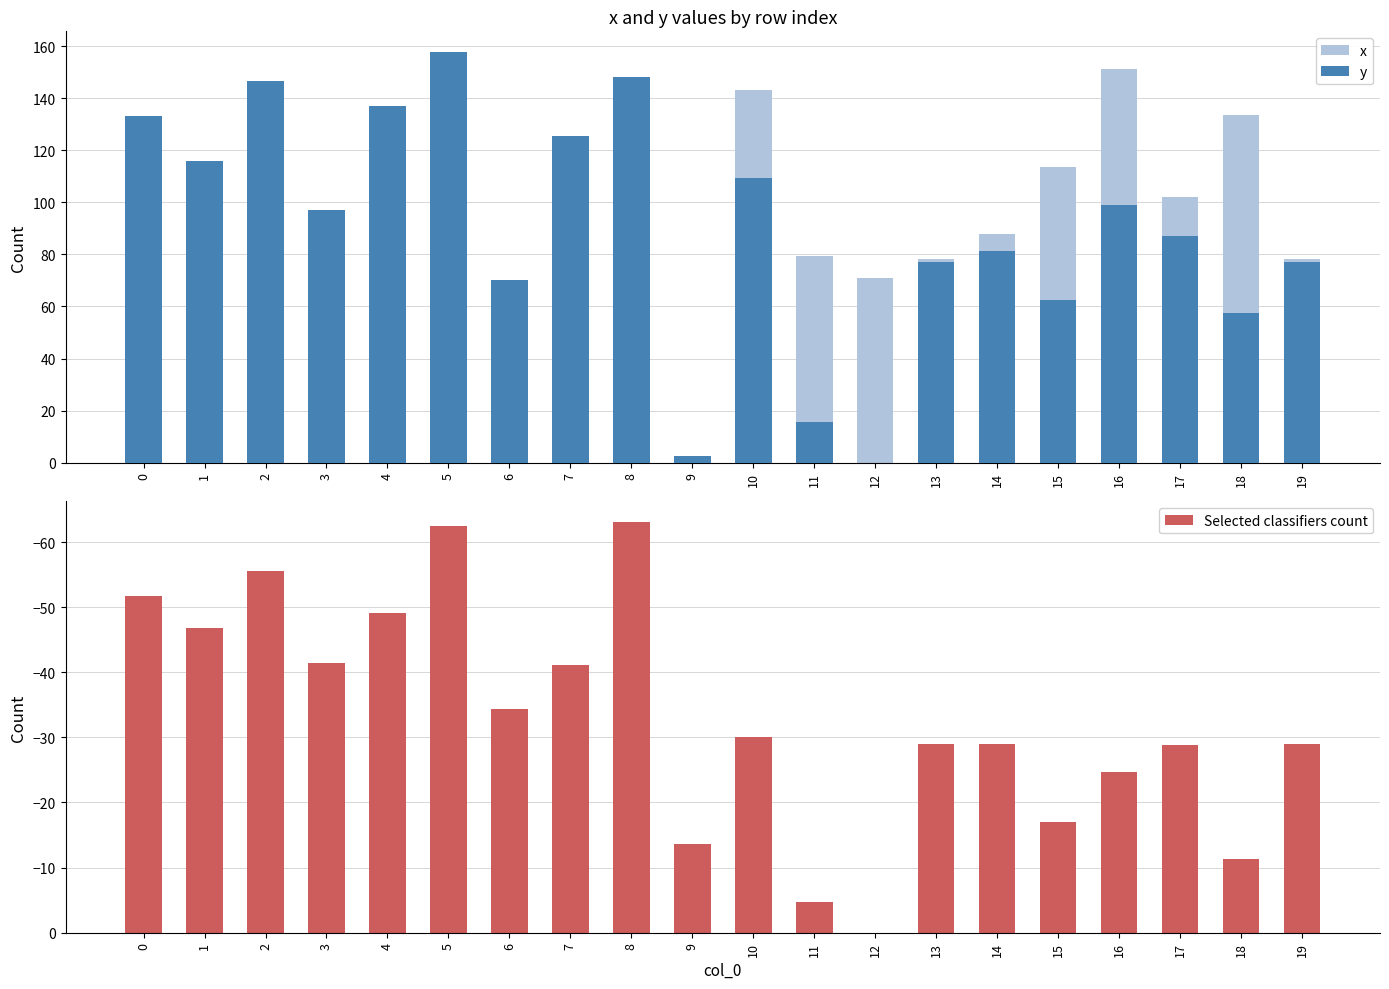

The y series shows 2.5 at 9. True or false?

True